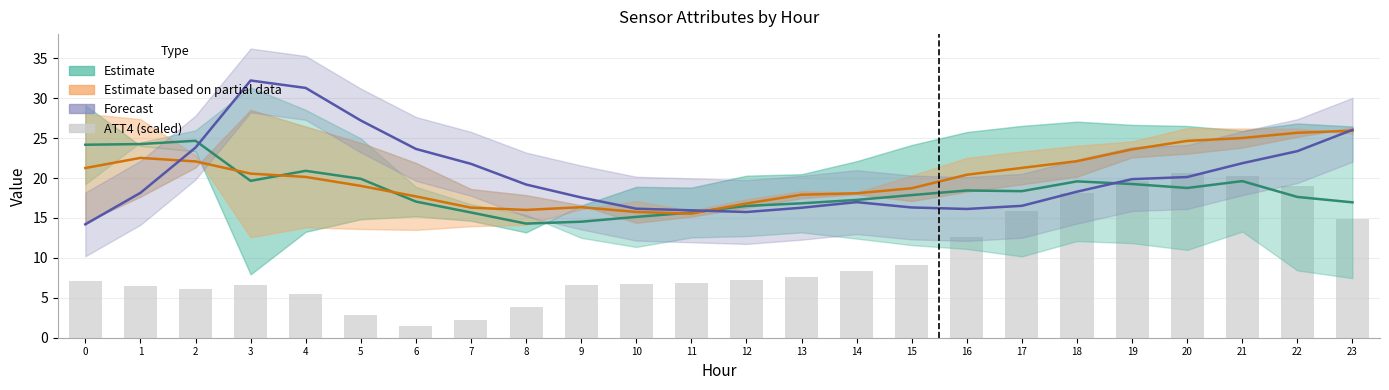

What is the difference between the second highest and second lowest values in the ATT4 (scaled /2000) series?

18.0